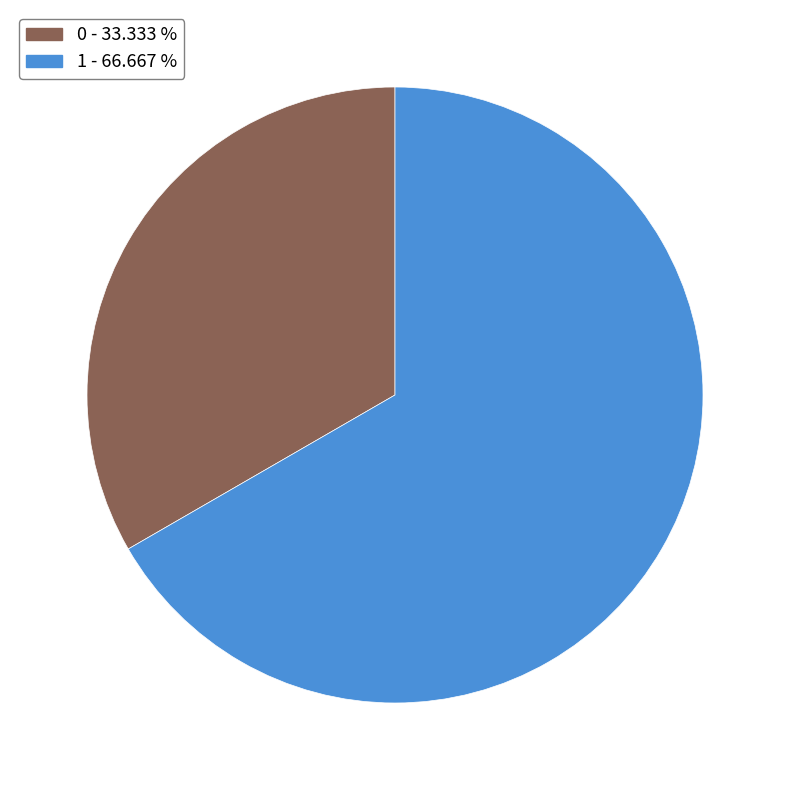

Rank the categories by value from highest to lowest.

1, 0